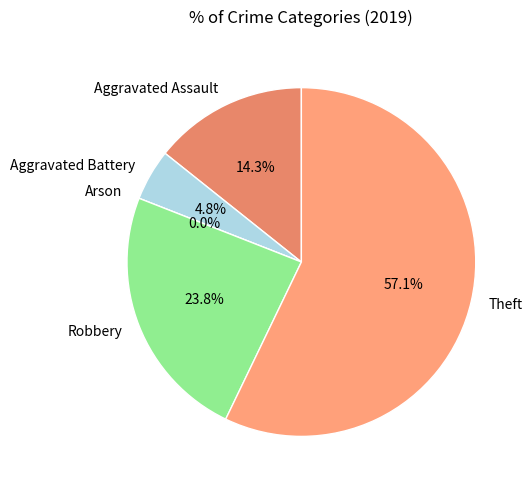

To the nearest percent, what percentage of the pie is Aggravated Assault?

14%